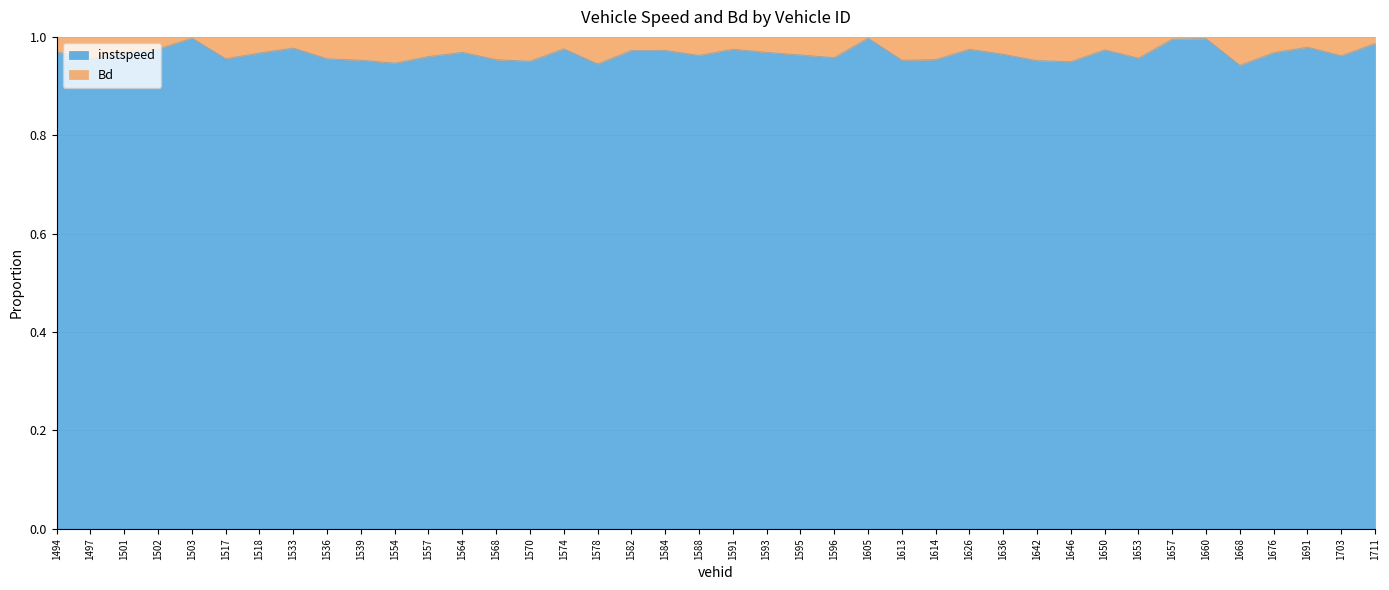

Reading left to right, extract all data points from this chart.

1.0	1.0	1.0	1.0	1.0	1.0	1.0	1.0	1.0	1.0	0.9	1.0	1.0	1.0	1.0	1.0	0.9	1.0	1.0	1.0	1.0	1.0	1.0	1.0	1.0	1.0	1.0	1.0	1.0	1.0	0.9	1.0	1.0	1.0	1.0	0.9	1.0	1.0	1.0	1.0